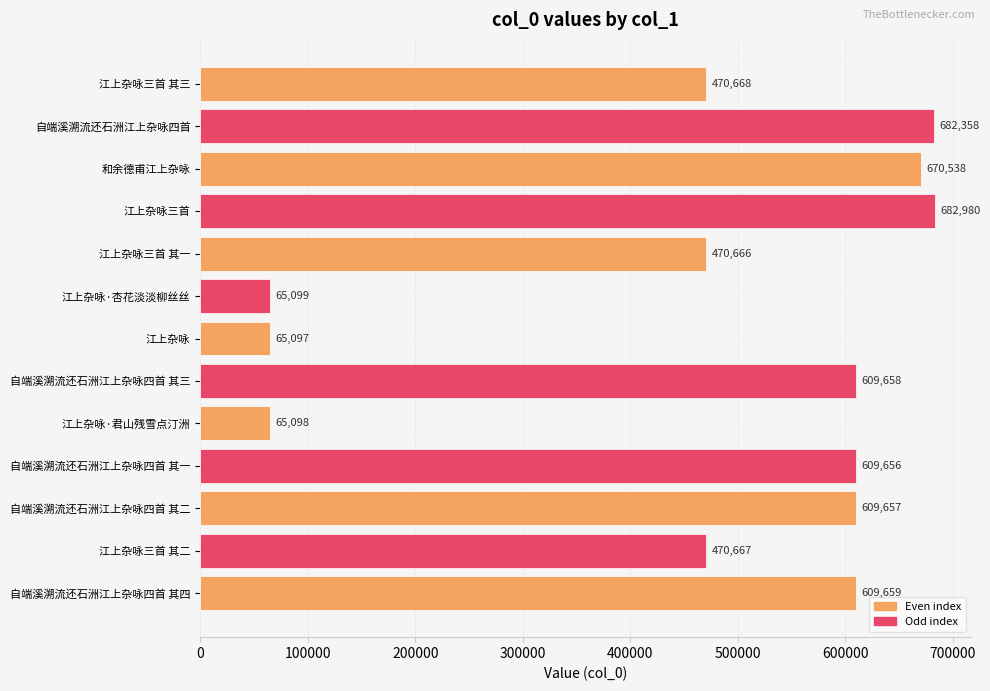

The chart shows a value of 65099 at 江上杂咏·杏花淡淡柳丝丝. True or false?

True